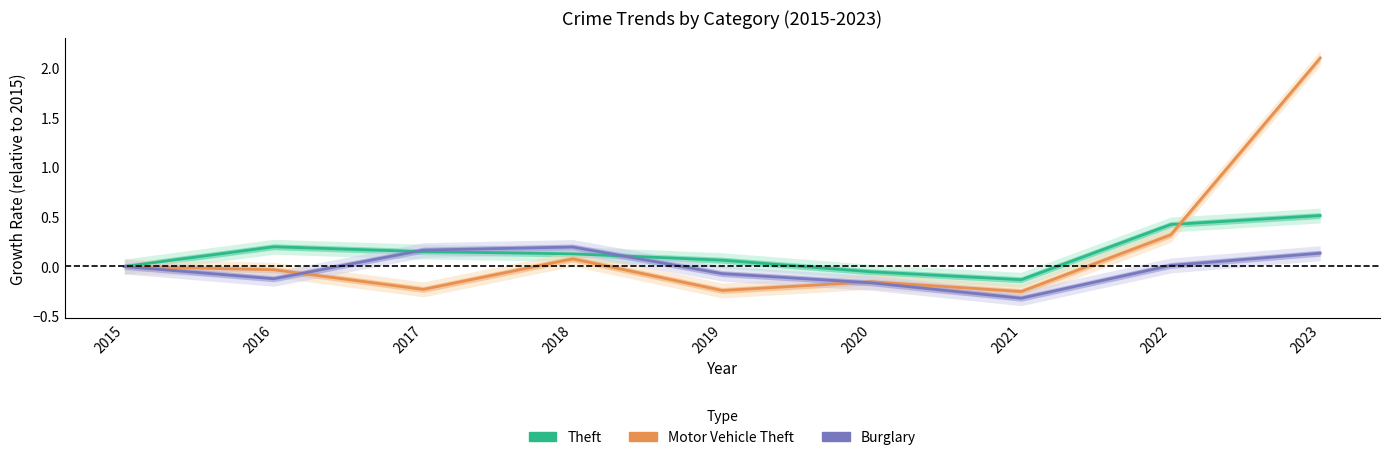

In Theft, how many points are lower than both neighbors (excluding endpoints)?

1